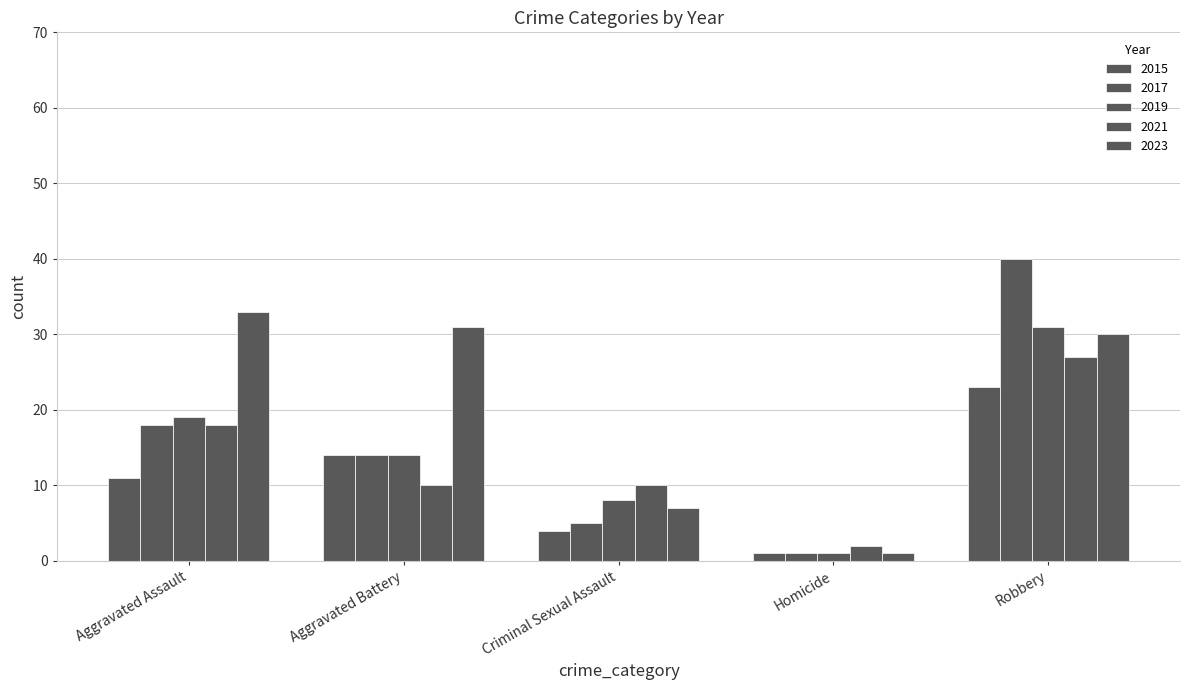

Count the number of categories in the chart.

5